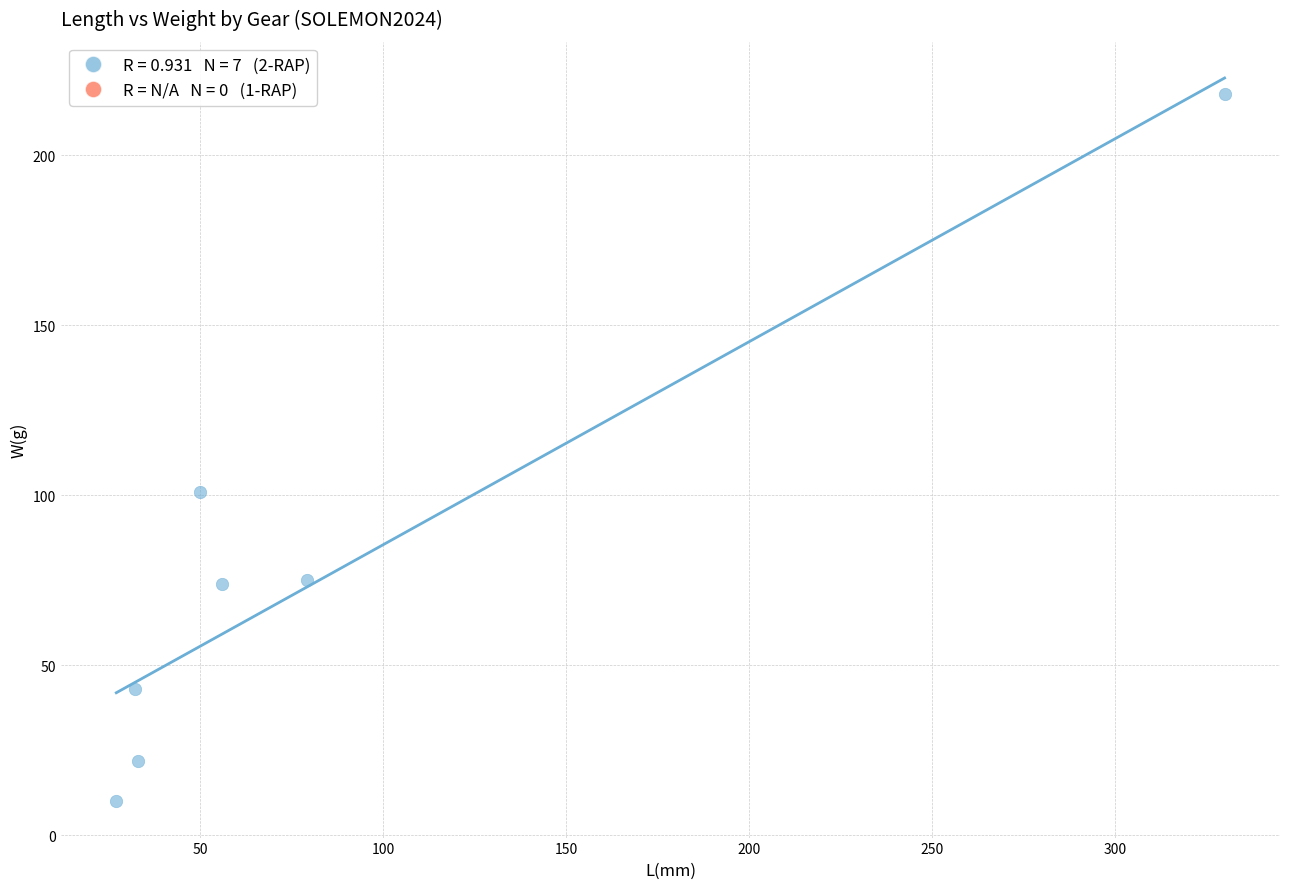

What Y value in the scatter plot is closest to 114?

101